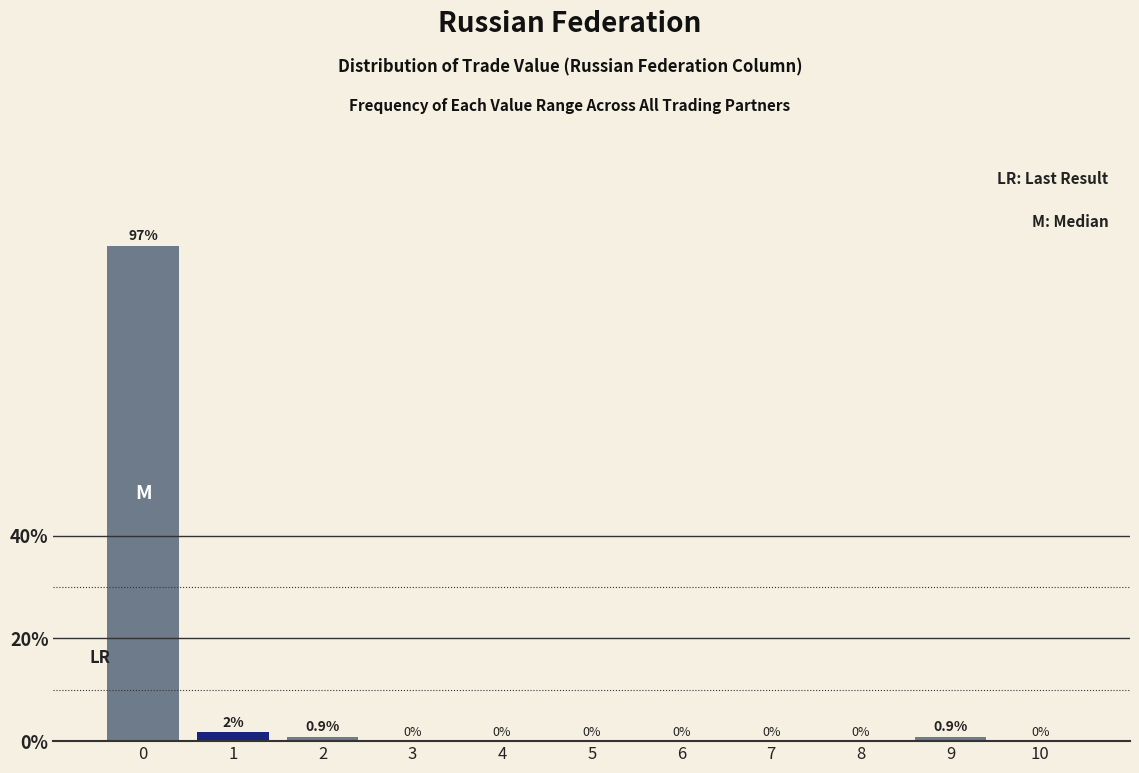

What is the maximum value shown in the chart?

96.5